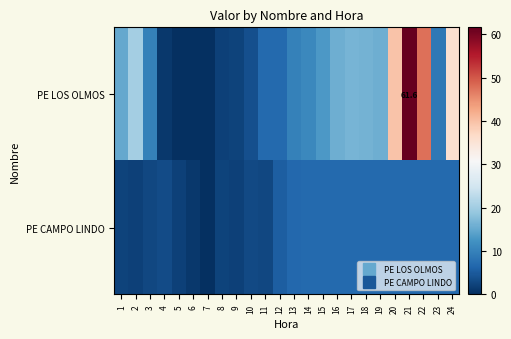

At which label is PE CAMPO LINDO closest to 3?

10